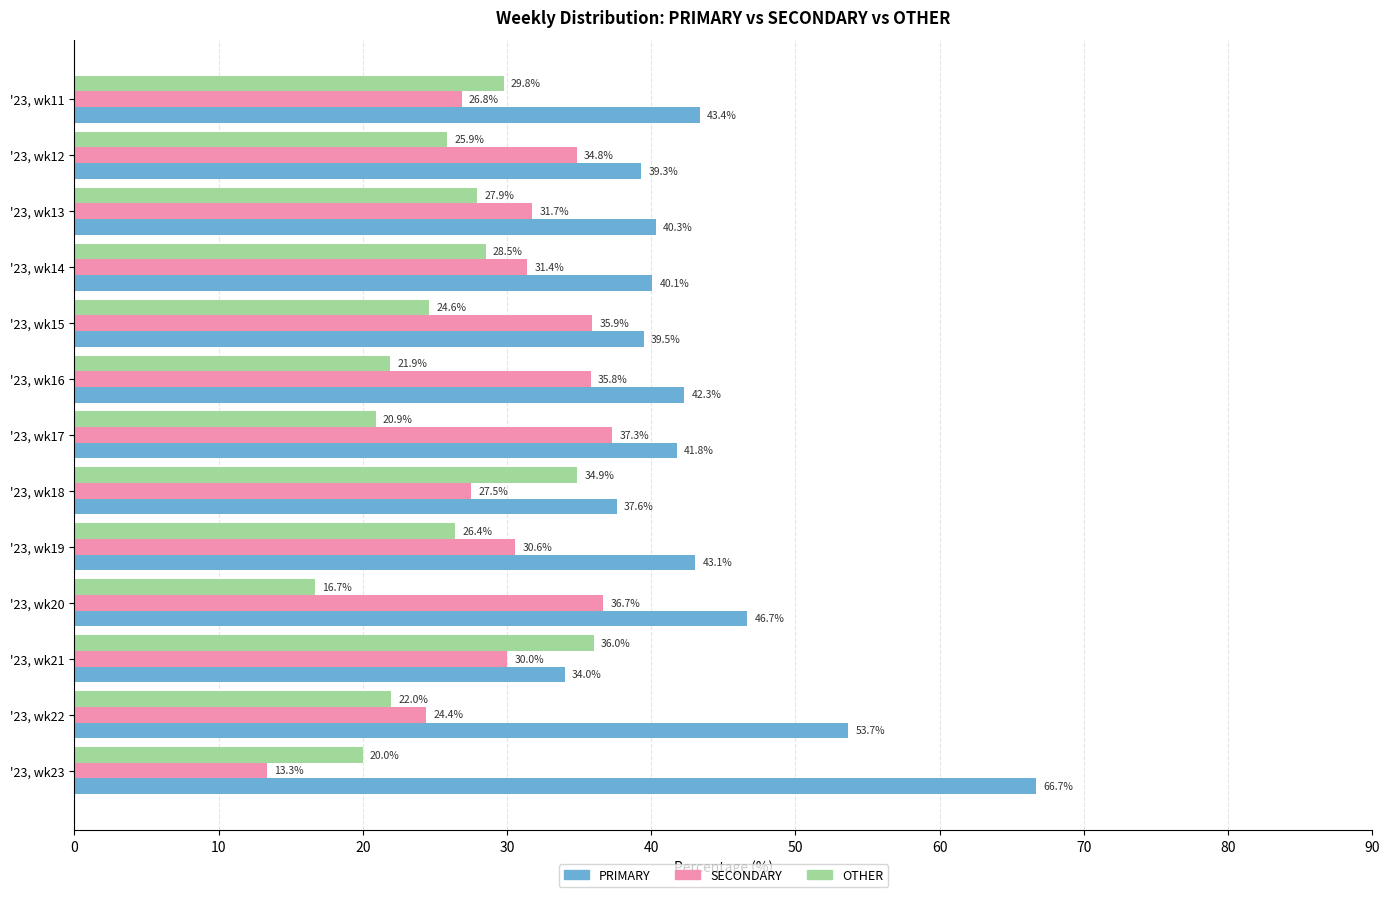

List the series in order of their peak value, highest first.

PRIMARY, SECONDARY, OTHER